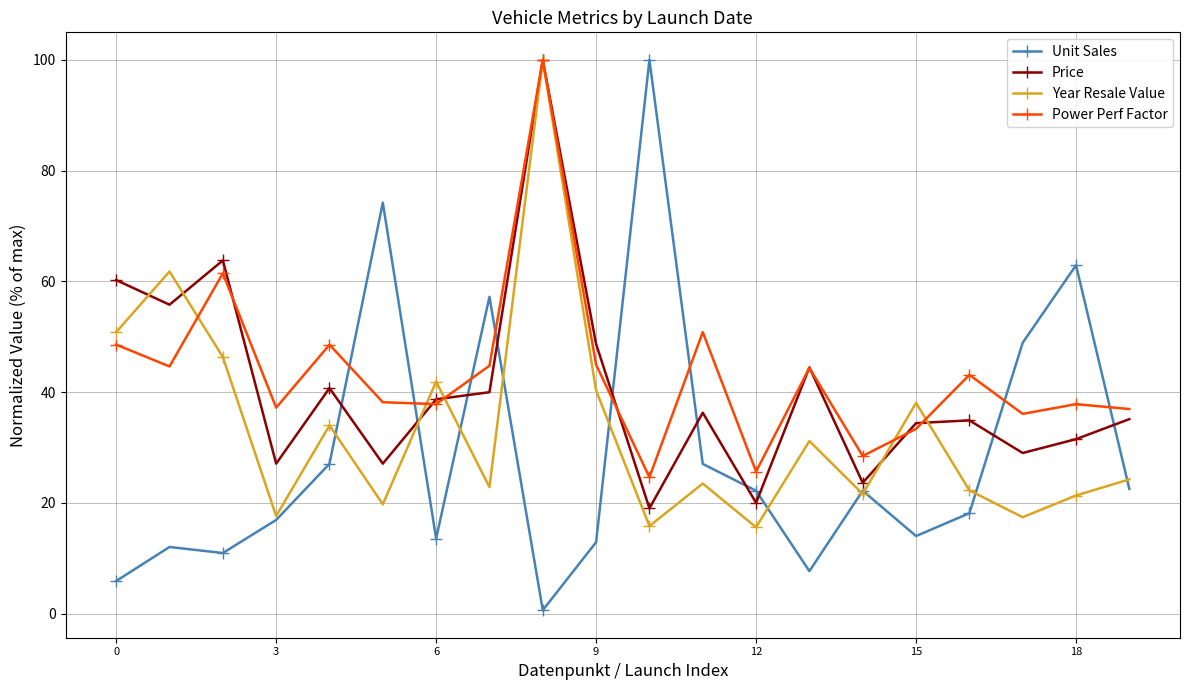

Count the number of categories in the chart.

20